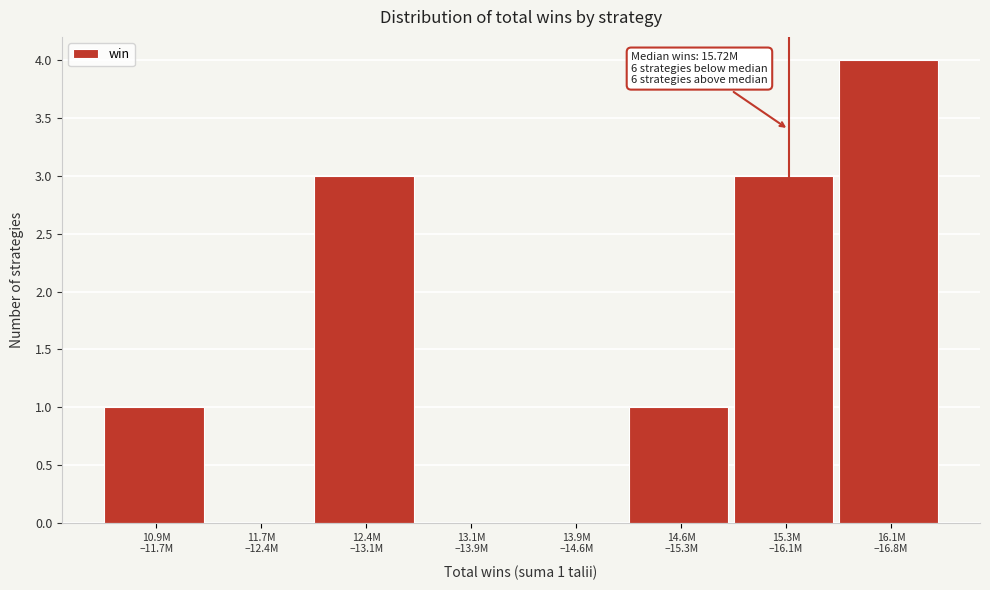

What is the maximum value shown in the chart?

4